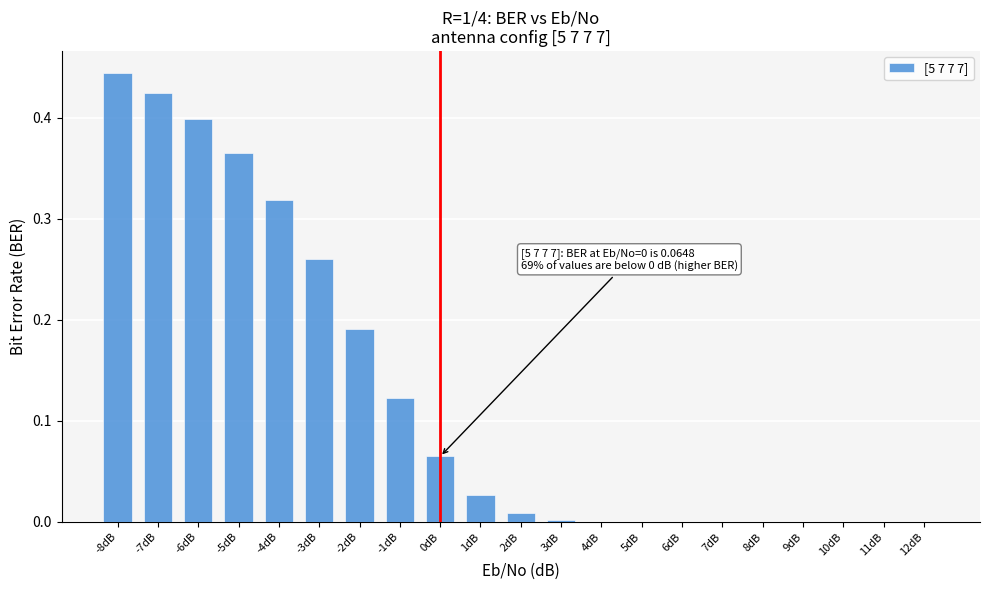

What is the sum of all values?

2.6